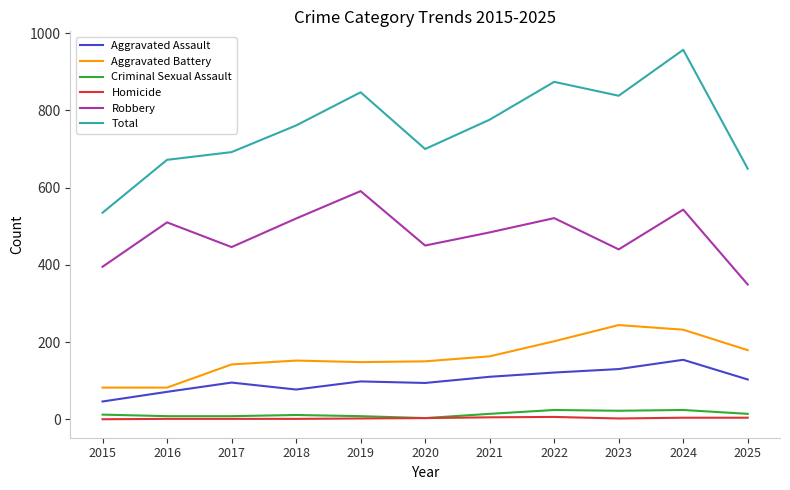

True or false: Aggravated Battery and Aggravated Assault cross at least once.

False